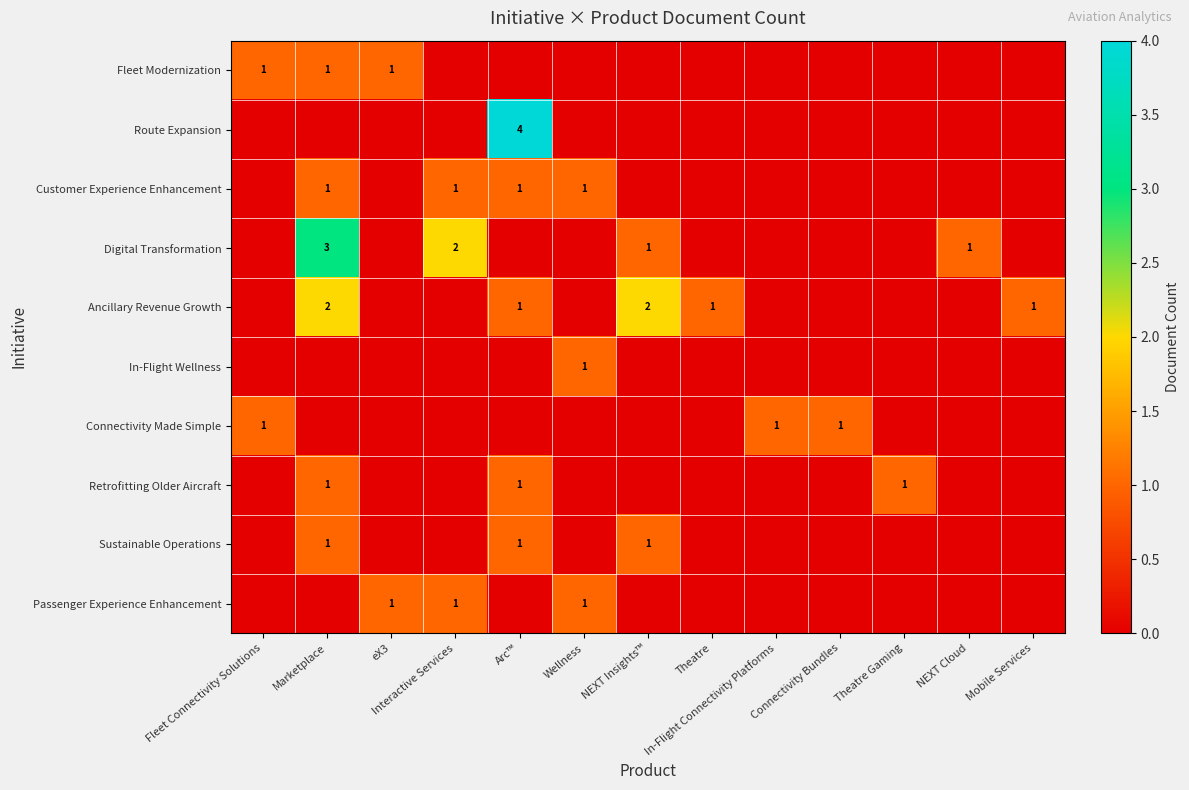

What is the spread (max minus min) of values at Fleet Connectivity Solutions?

1